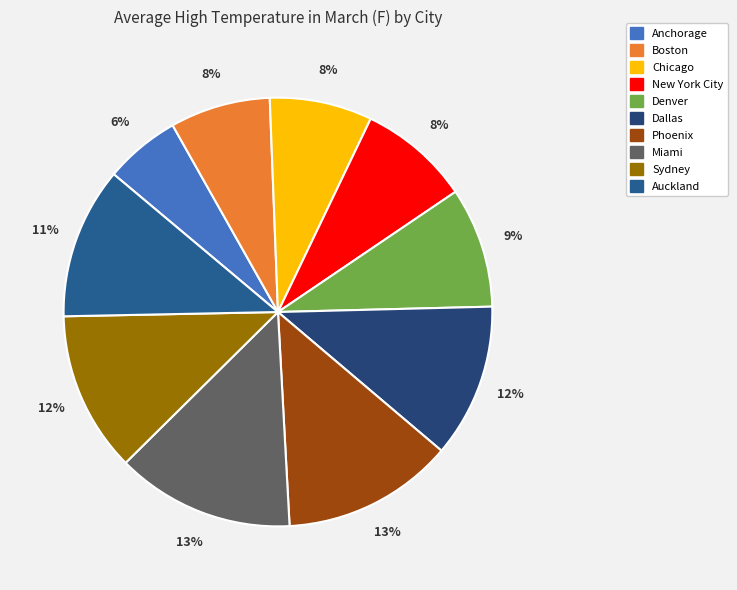

What portion of the pie excludes Dallas?

88.4%